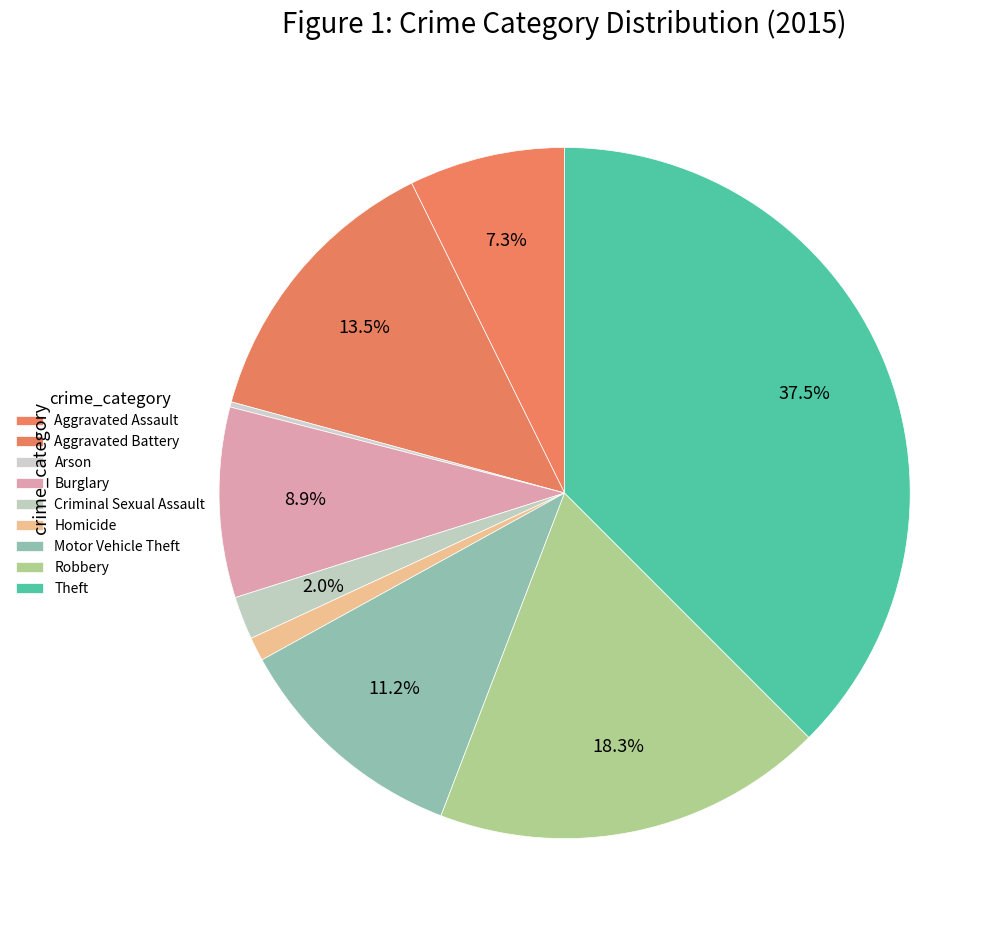

What is the total percentage of Homicide and Robbery?

19.4%